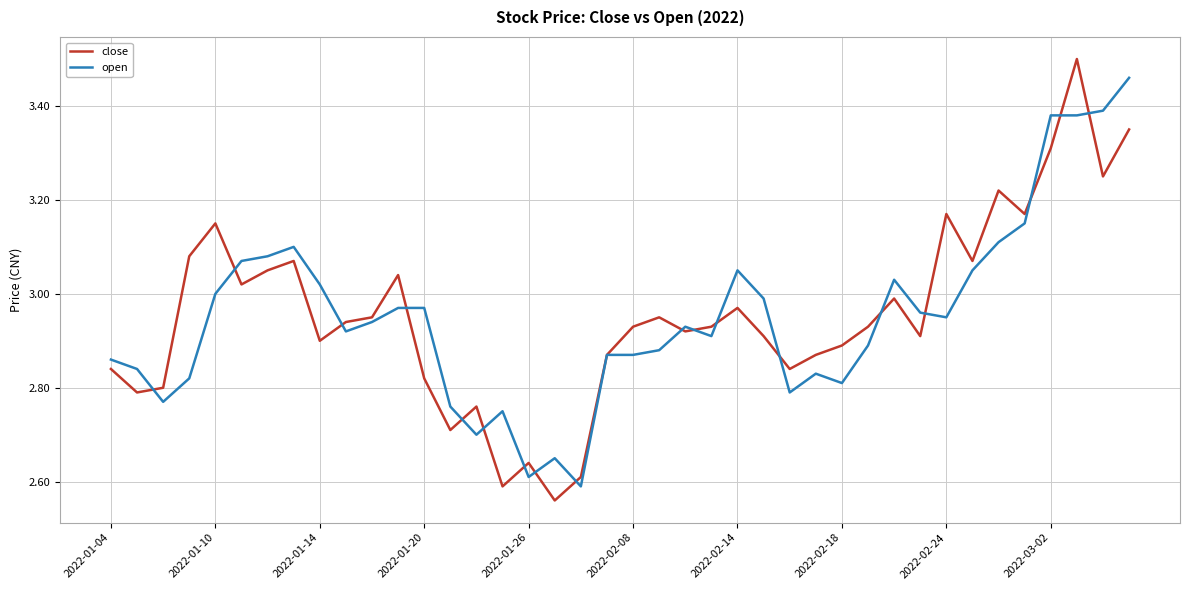

Does the chart display data point markers on the line(s)?

No